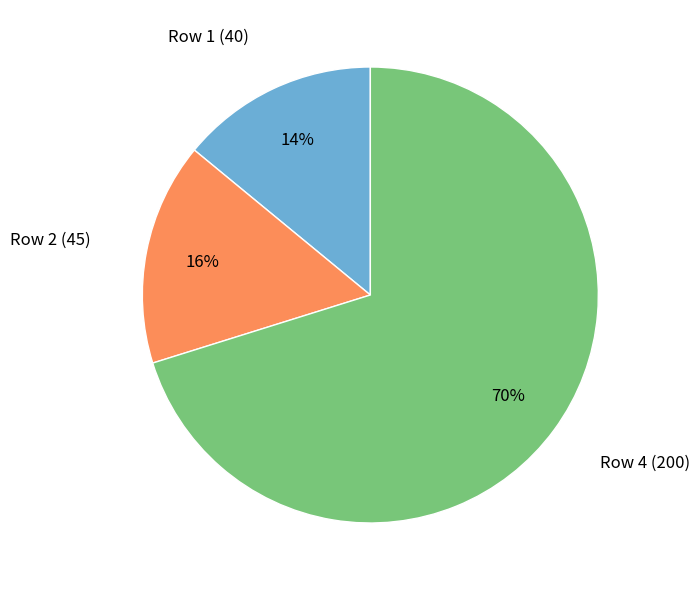

How many slices are in this pie chart?

3